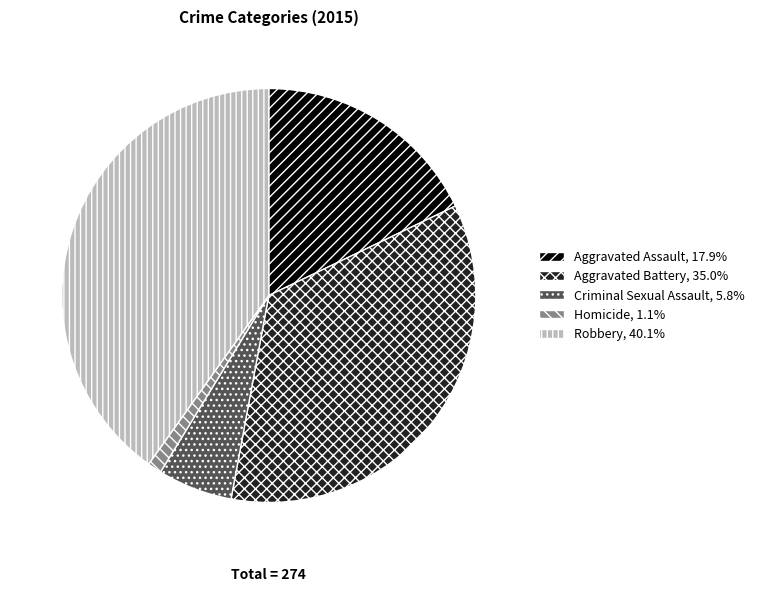

Does any single category account for the majority?

No